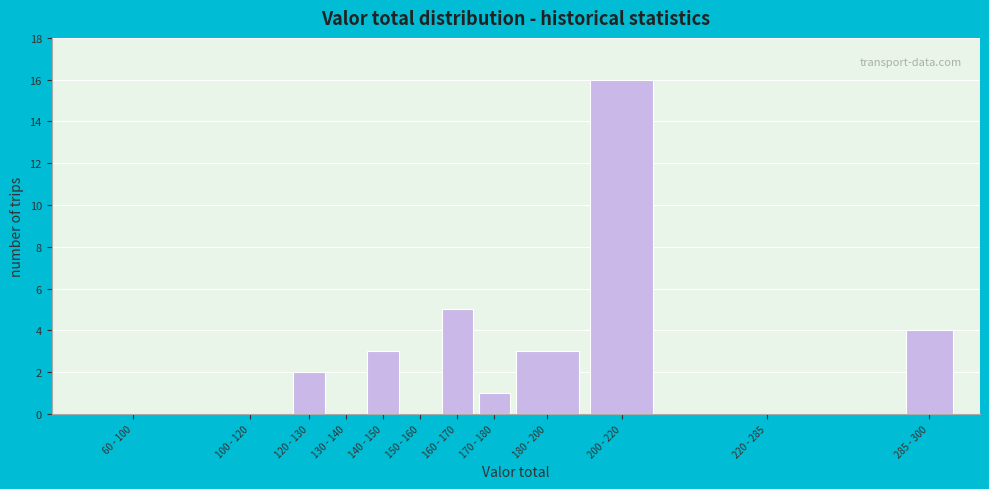

Reading right to left, transcribe all the data shown in this chart.

285 - 300=4	220 - 285=0	200 - 220=16	180 - 200=3	170 - 180=1	160 - 170=5	150 - 160=0	140 - 150=3	130 - 140=0	120 - 130=2	100 - 120=0	60 - 100=0